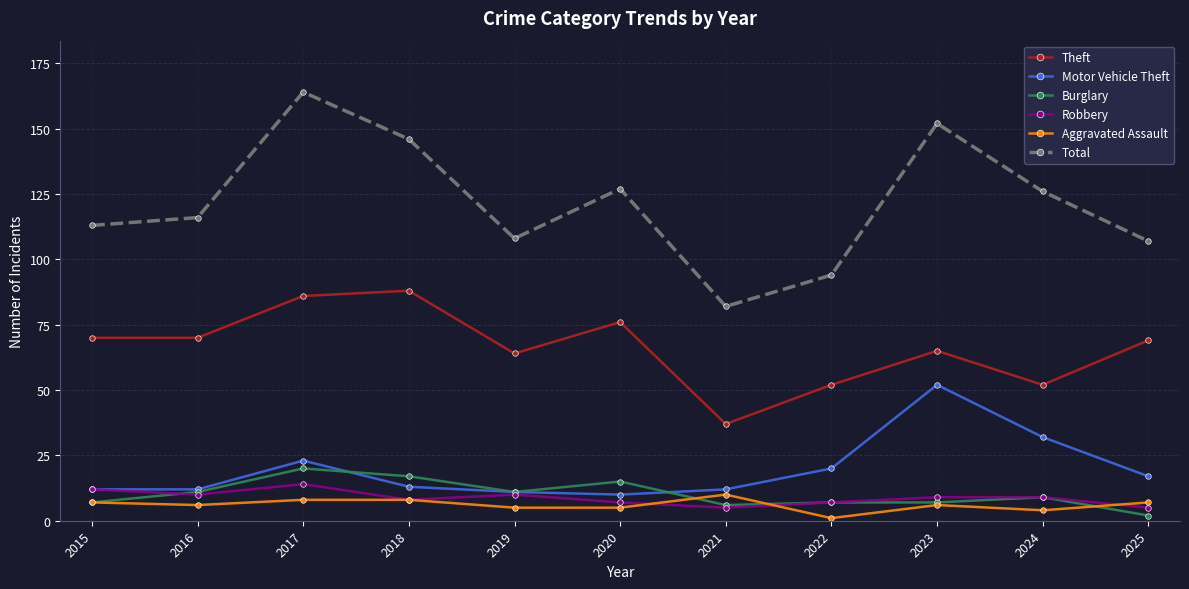

How many lines are shown in the chart?

6